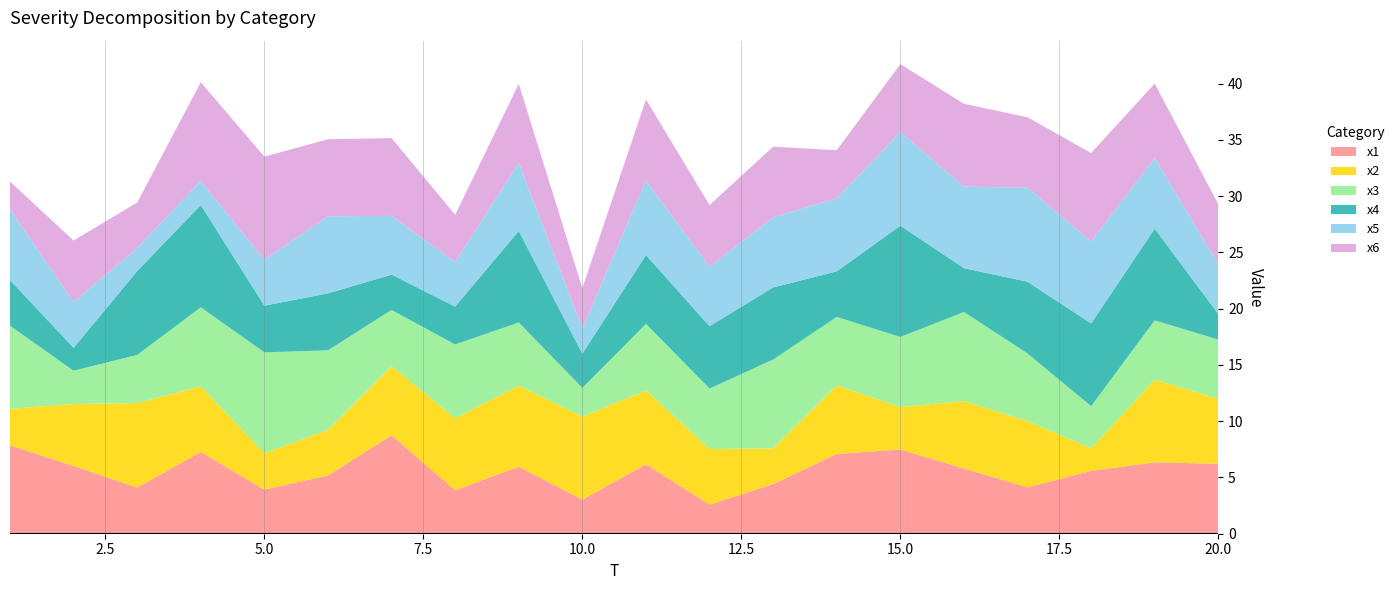

Reading right to left, transcribe all the data shown in this chart.

x1: 20=6.2	19=6.3	18=5.6	17=4.1	16=5.8	15=7.5	14=7.1	13=4.4	12=2.6	11=6.2	10=3.0	9=6.0	8=3.9	7=8.7	6=5.2	5=3.9	4=7.3	3=4.1	2=6.0	1=7.9
x2: 20=5.8	19=7.3	18=2.0	17=5.9	16=6.0	15=3.8	14=6.1	13=3.2	12=4.9	11=6.5	10=7.4	9=7.2	8=6.4	7=6.1	6=4.0	5=3.2	4=5.8	3=7.5	2=5.5	1=3.2
x3: 20=5.3	19=5.3	18=3.7	17=6.0	16=7.9	15=6.2	14=6.1	13=7.9	12=5.4	11=5.9	10=2.6	9=5.6	8=6.5	7=5.0	6=7.1	5=9.0	4=7.0	3=4.3	2=2.9	1=7.4
x4: 20=2.3	19=8.1	18=7.4	17=6.4	16=3.9	15=9.9	14=4.1	13=6.4	12=5.5	11=6.1	10=3.0	9=8.1	8=3.4	7=3.1	6=5.1	5=4.1	4=9.1	3=7.5	2=2.0	1=4.1
x5: 20=4.4	19=6.3	18=7.3	17=8.4	16=7.2	15=8.3	14=6.5	13=6.2	12=5.3	11=6.6	10=2.3	9=6.1	8=4.0	7=5.2	6=6.9	5=4.1	4=2.1	3=2.0	2=4.1	1=6.3
x6: 20=5.3	19=6.6	18=7.9	17=6.3	16=7.4	15=6.0	14=4.3	13=6.3	12=5.5	11=7.2	10=3.5	9=7.0	8=4.2	7=6.9	6=6.8	5=9.2	4=8.8	3=4.0	2=5.5	1=2.5